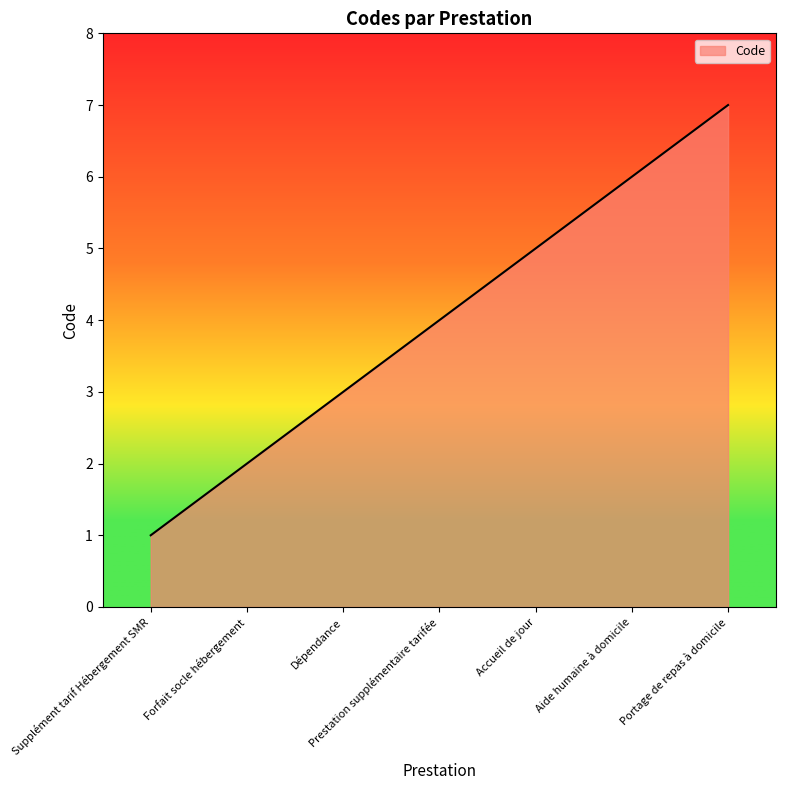

List the labels in order of value, largest first.

Portage de repas à domicile, Aide humaine à domicile, Accueil de jour, Prestation supplémentaire tarifée, Dépendance, Forfait socle hébergement, Supplément tarif Hébergement SMR